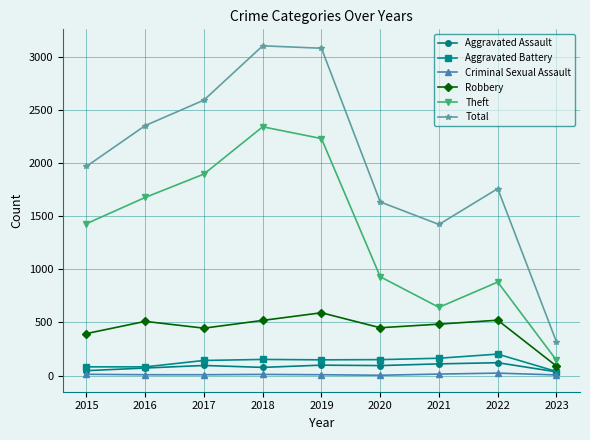

What is the value of the Robbery point at the 9th from the left?

89